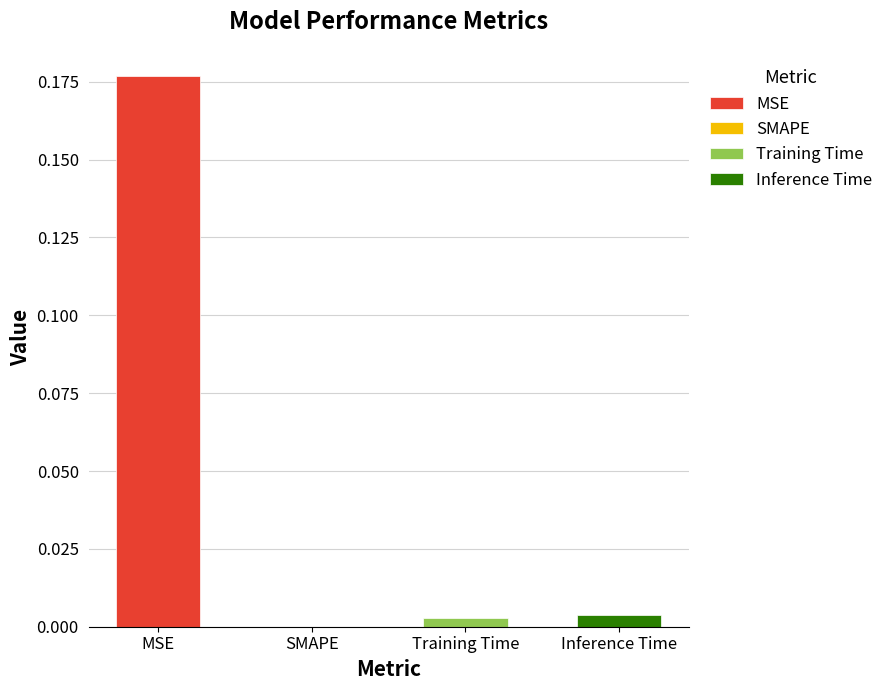

Are the bars grouped side by side (vs. stacked)?

No